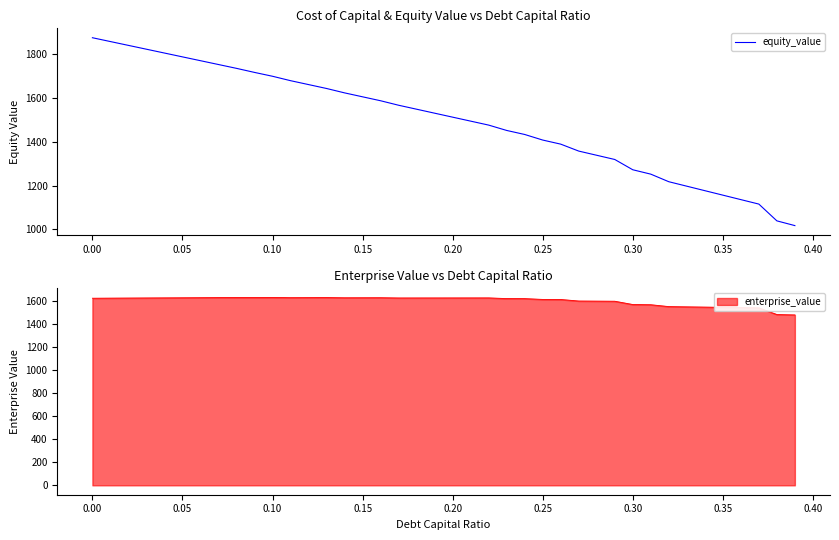

What is the maximum value for equity_value?

1874.6